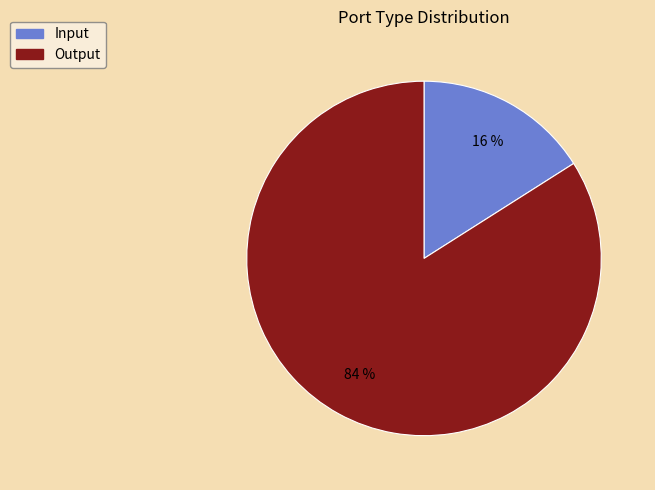

To the nearest percent, what is the combined percentage of Output and Input?

100%